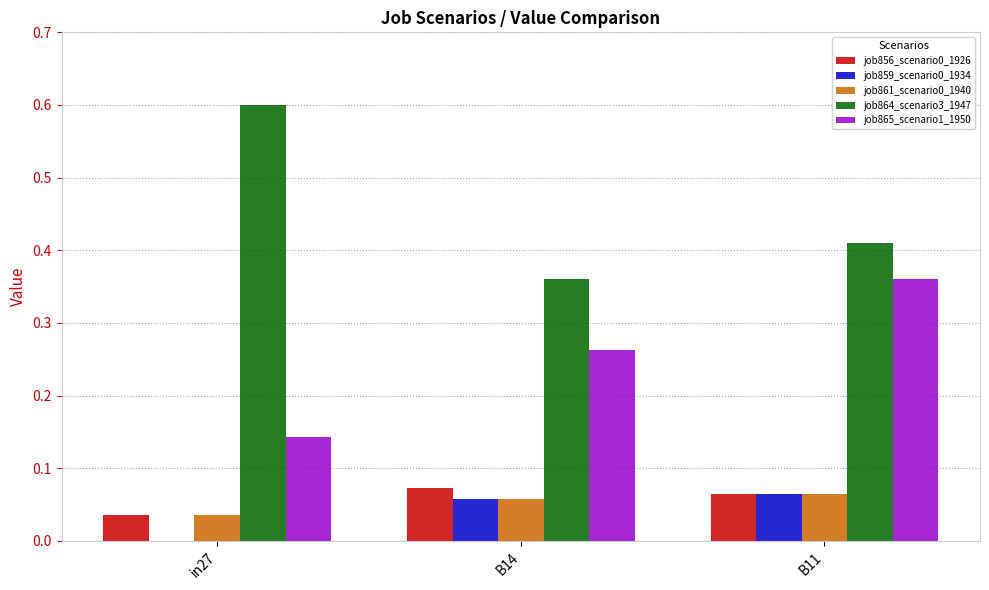

Are the bars grouped side by side (vs. stacked)?

Yes